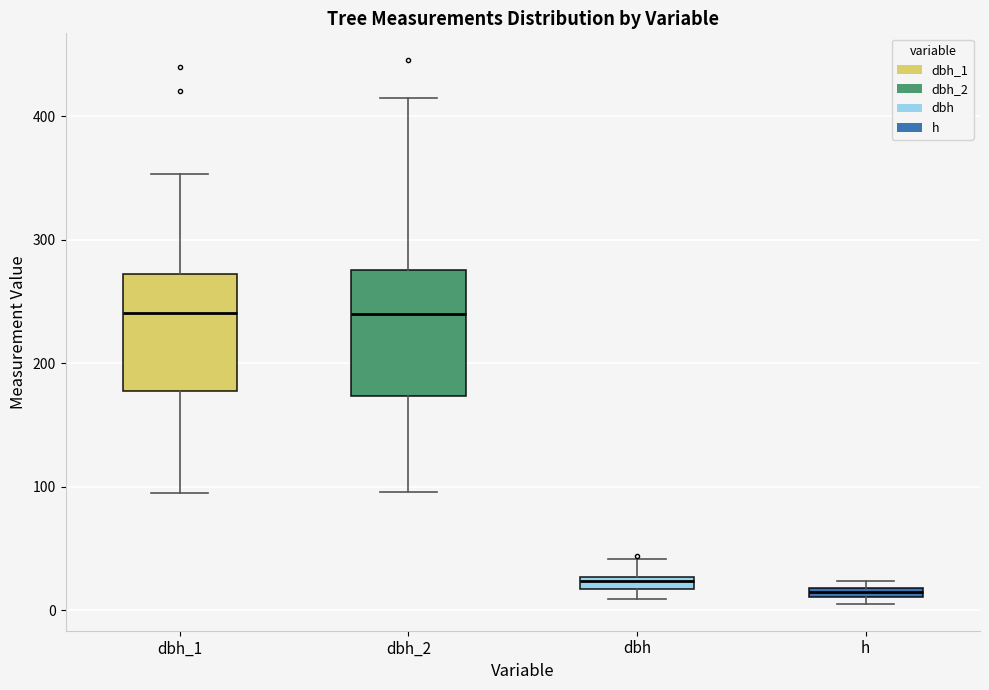

Where is the upper edge of the box for h on the y-axis? The values are not printed on the chart, so give them approximately, as read against the axis.

20